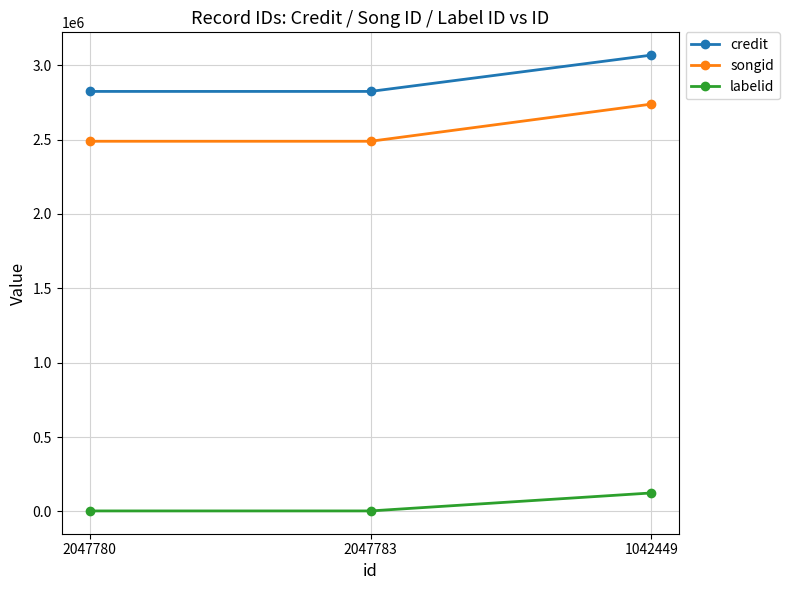

What is the maximum value shown in the chart?

3067534